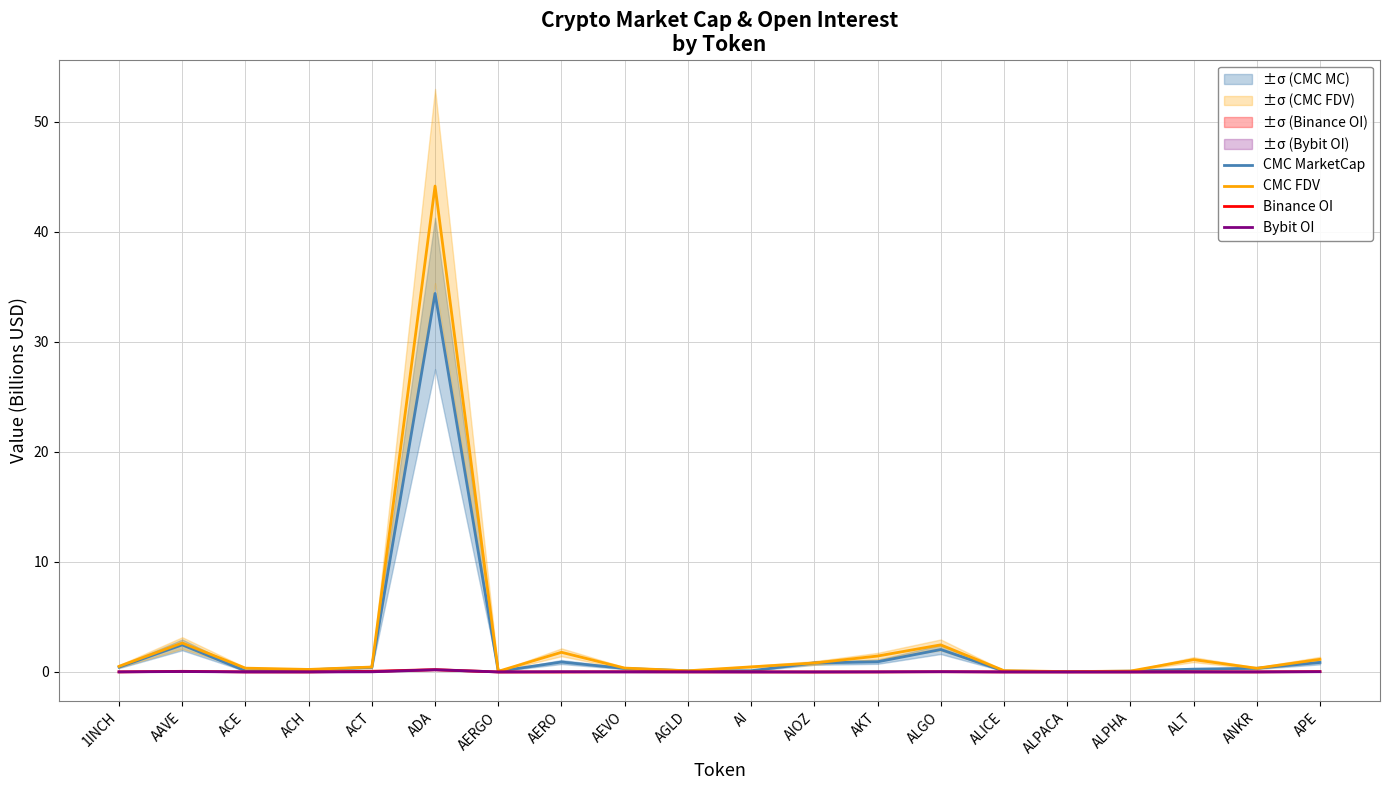

What position from the left is ALPHA?

17